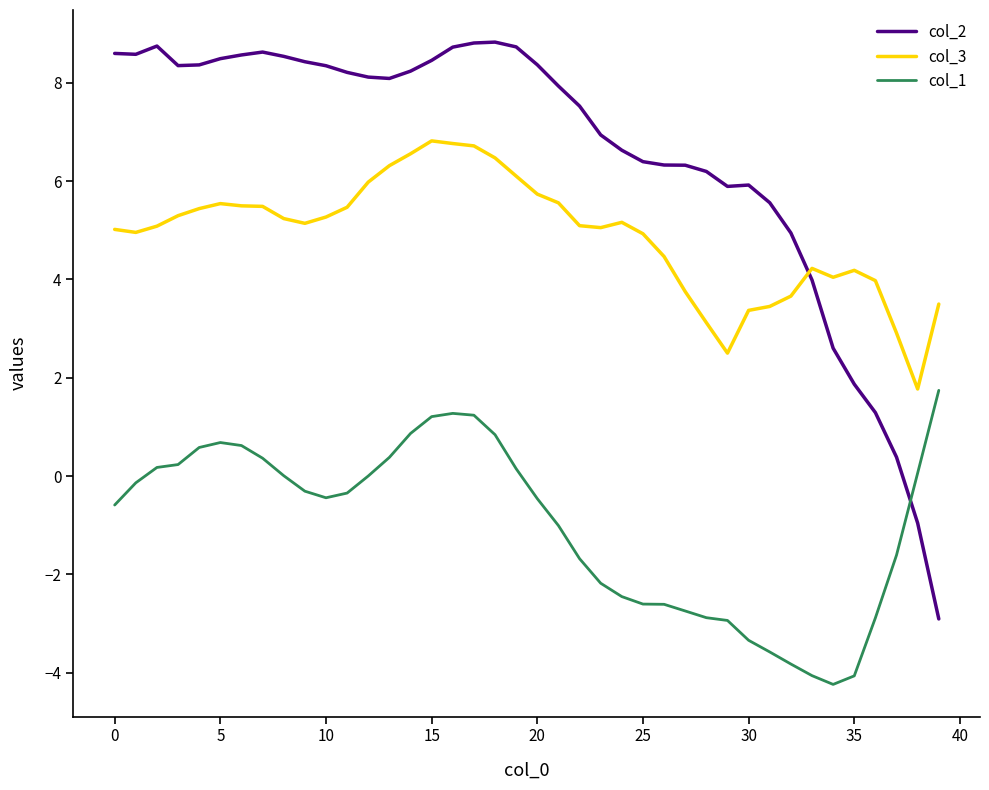

Which series has the widest spread of values?

col_2